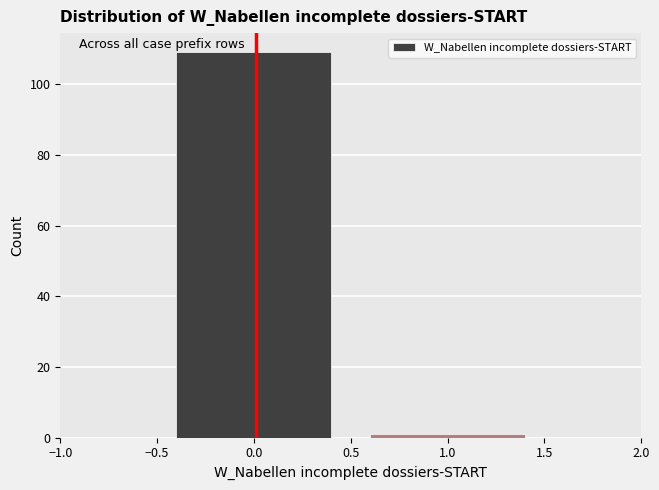

What is the height of the bar covering -0.5 to 0.5 on the x-axis? The values are not printed on the chart, so give them approximately, as read against the axis.

110